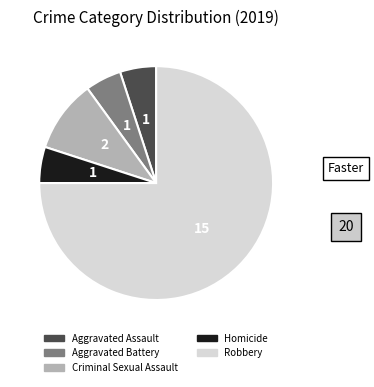

Combined, do Homicide and Criminal Sexual Assault account for over 50%?

No